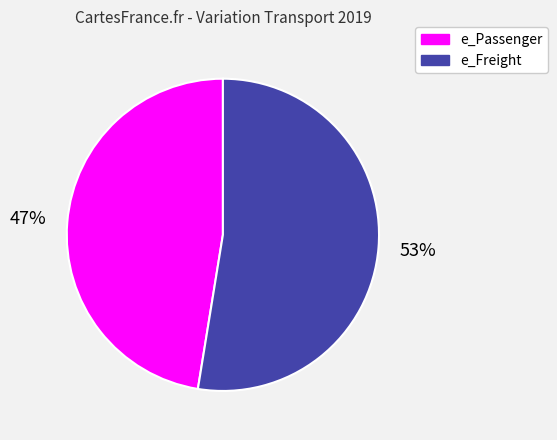

Combined, do e_Freight and e_Passenger account for over 50%?

Yes